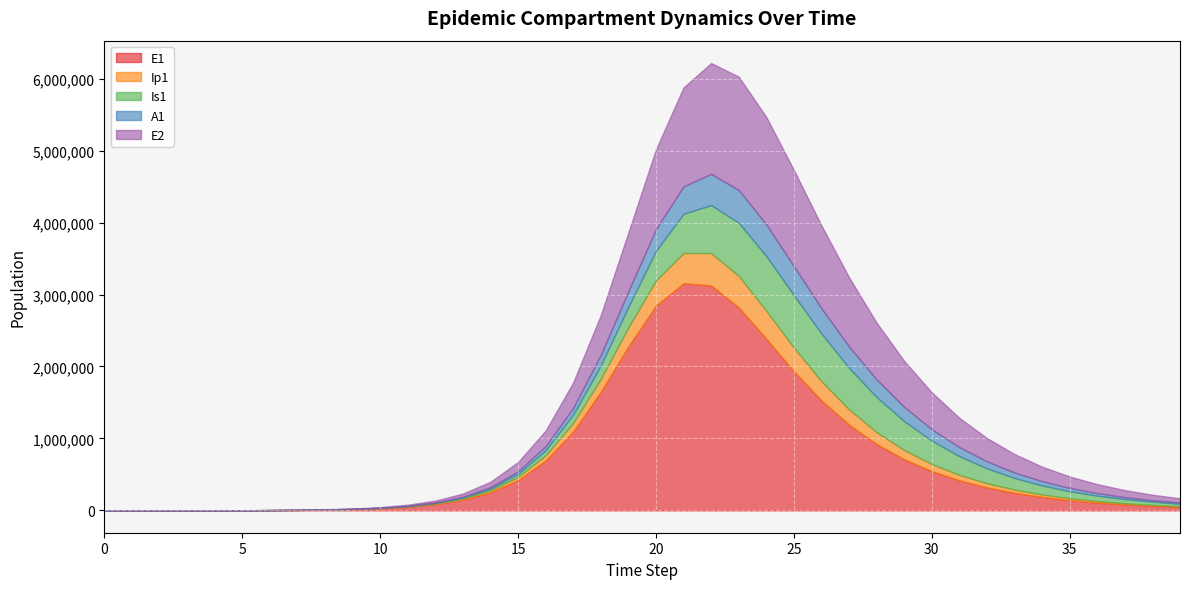

What is the value of the Ip1 point at the 24th from the left?

435559.4